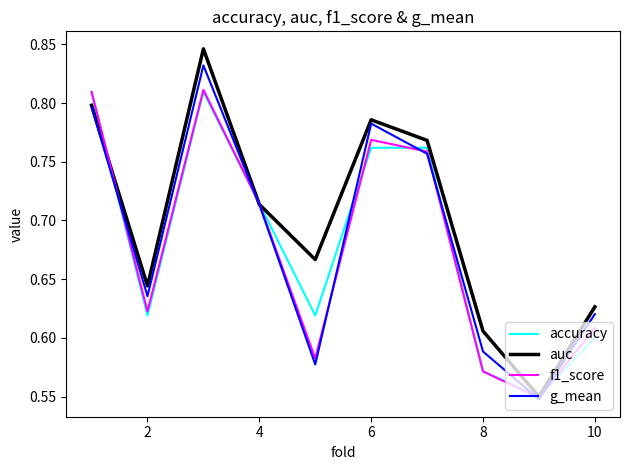

True or false: g_mean has more than 1 interior local peaks.

True